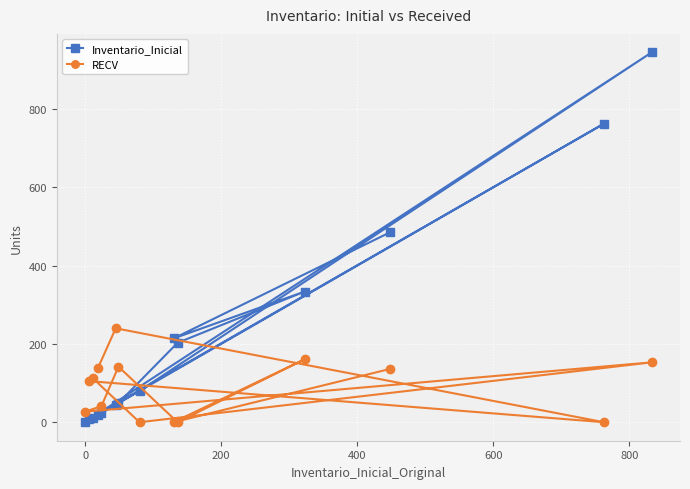

List the series in order of their peak value, lowest first.

RECV, Inventario_Inicial